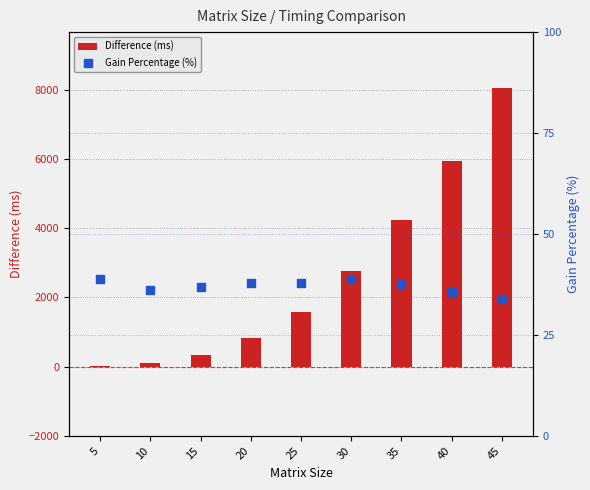

Which series contains the lowest Y value?

Difference (ms)